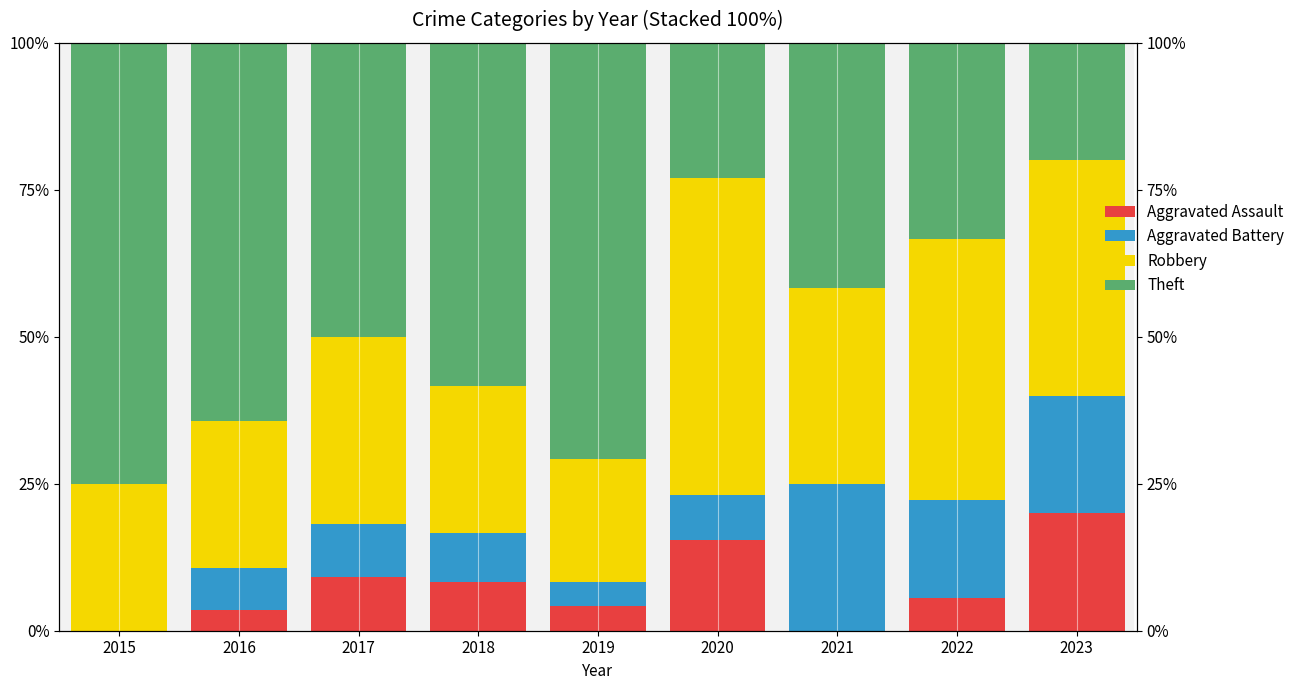

Is the value of Aggravated Assault at 2019 greater than the value of Aggravated Battery at 2020?

No